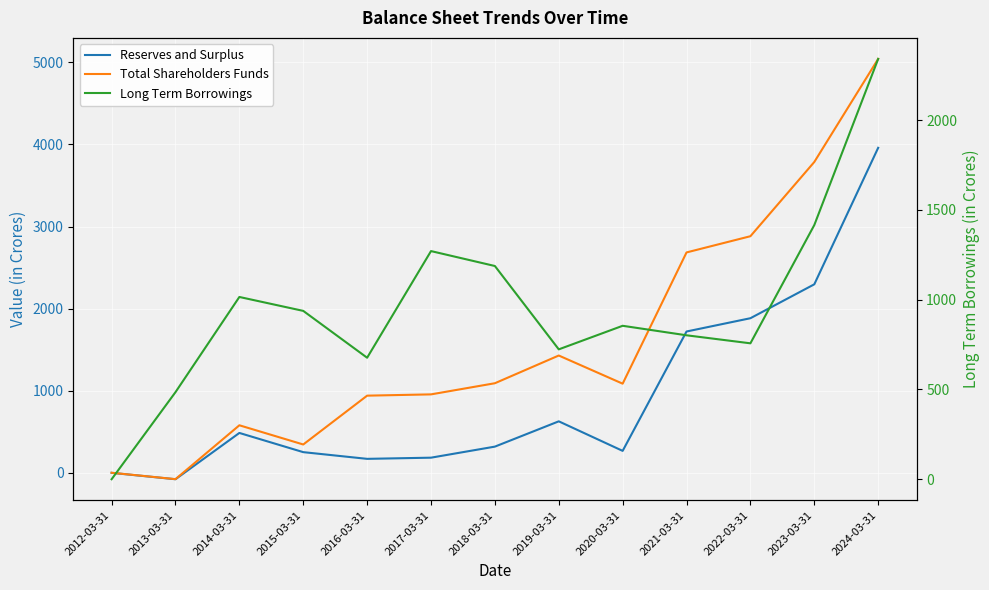

How many interior local peaks does the Long Term Borrowings series have?

3